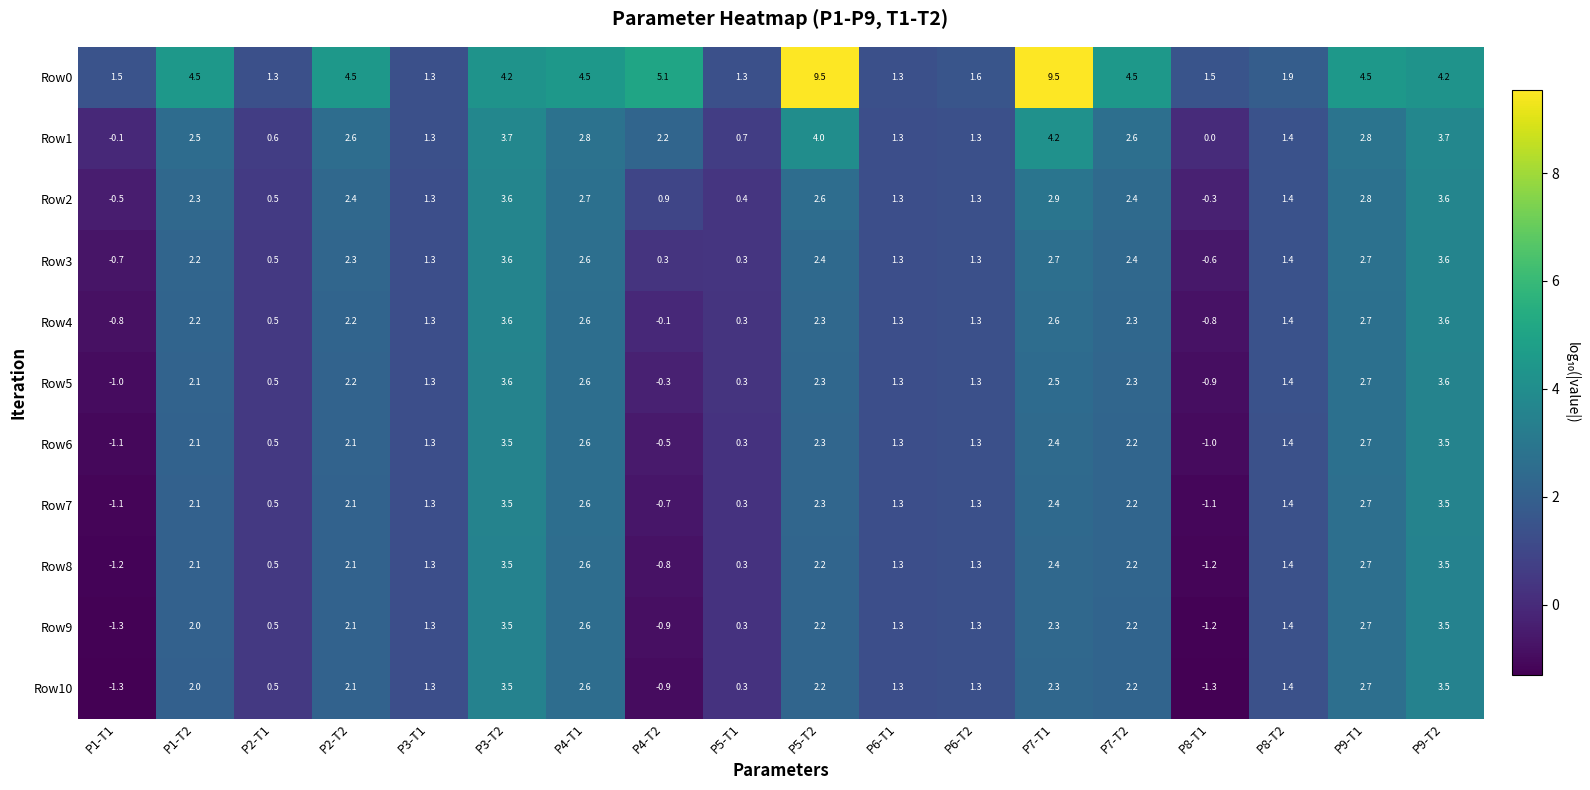

What is the difference between the maximum and second lowest values in the Row4 series?

4.4